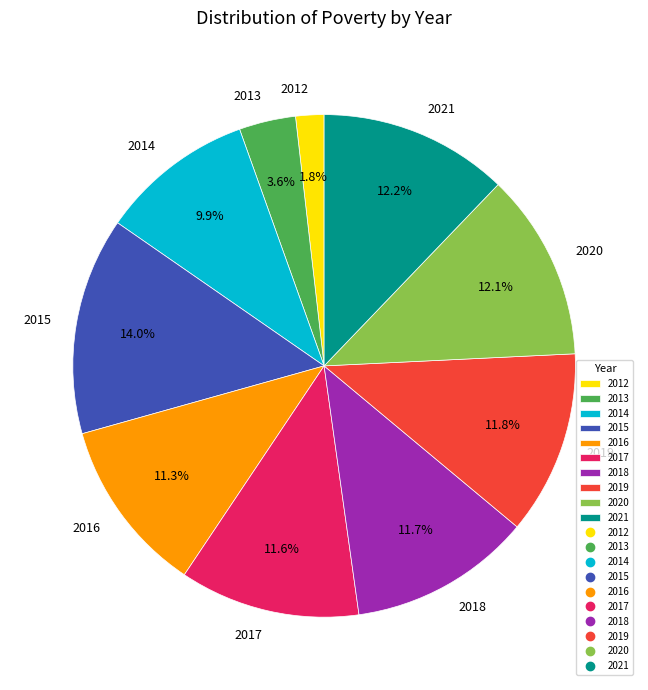

What percentage is the 2020 slice, to the nearest percent?

12%